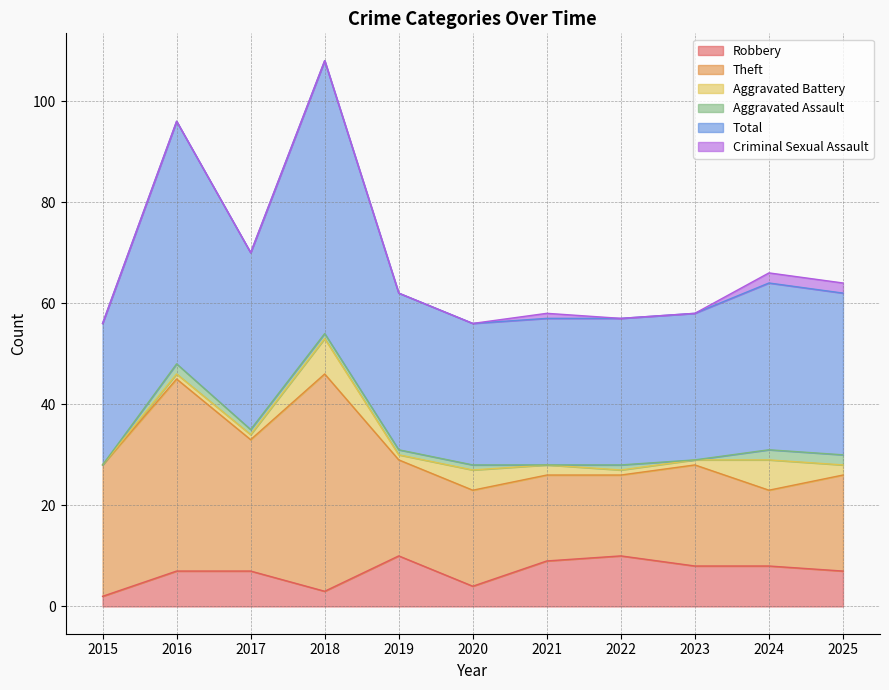

True or false: Criminal Sexual Assault and Robbery intersect in this chart.

False